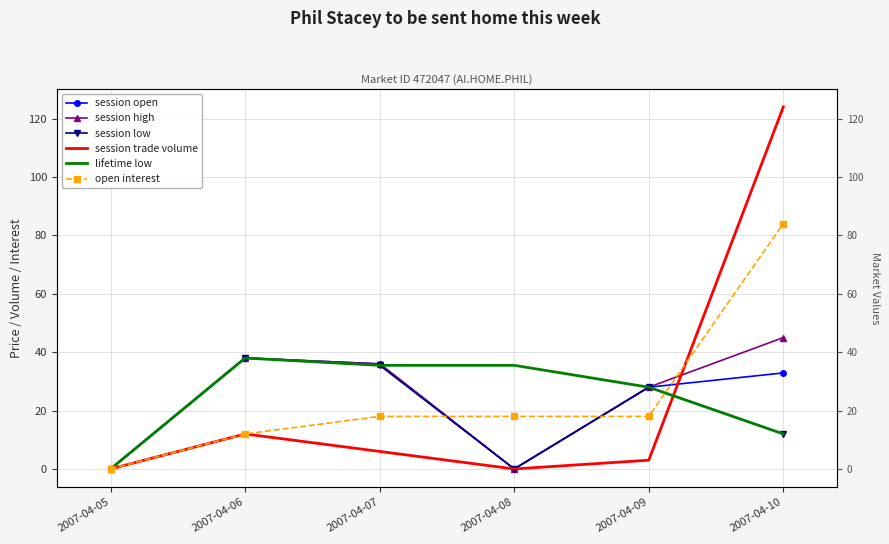

What is the difference between the maximum and second lowest values in the session high series?

45.0